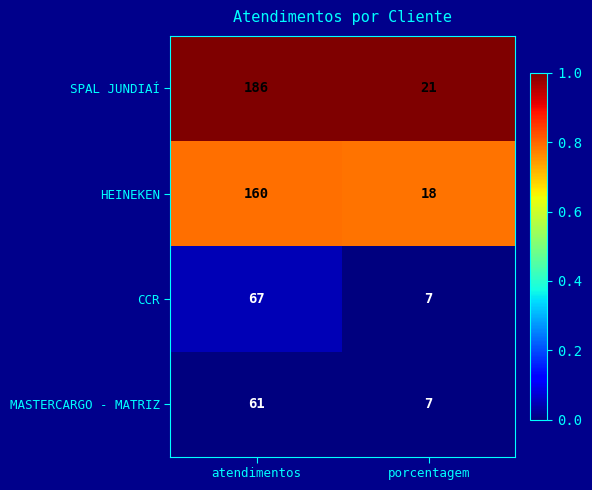

True or false: HEINEKEN has a value of 88 at atendimentos.

False